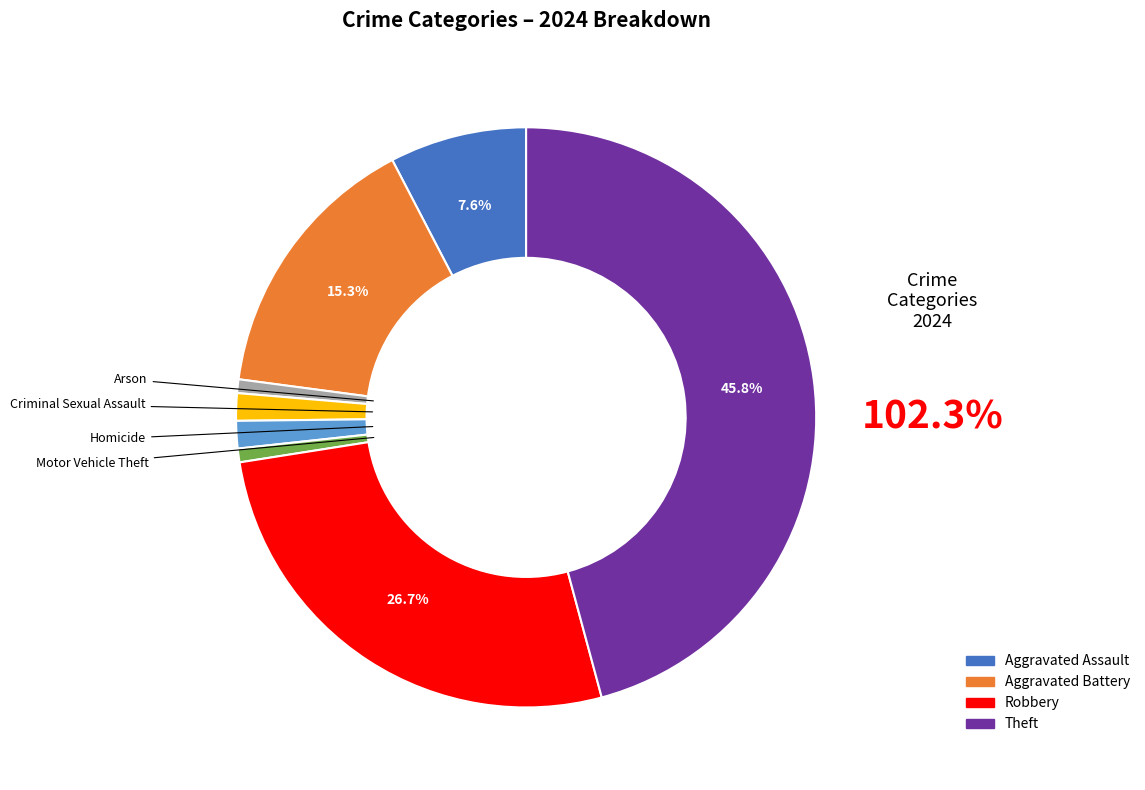

Is there a majority slice in this chart?

No